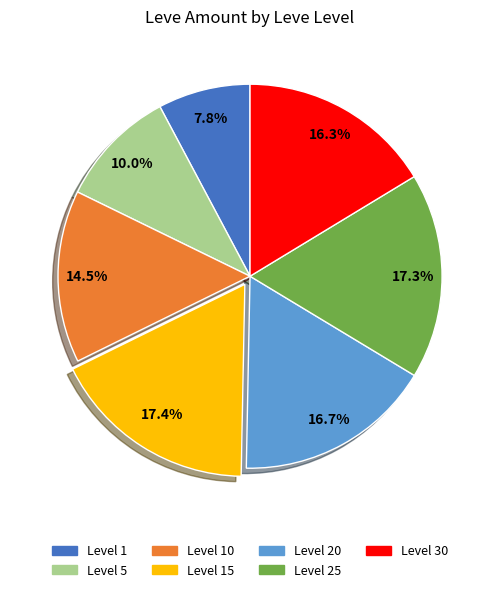

Does any single category account for the majority?

No